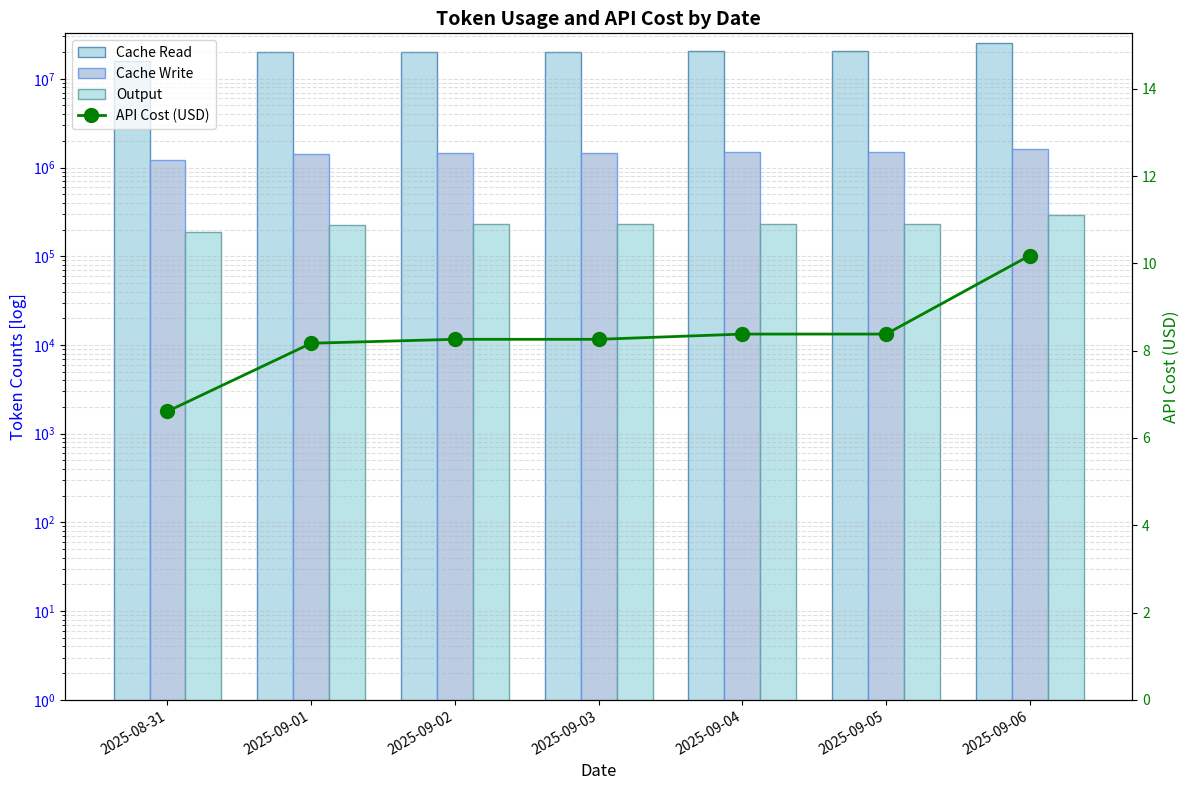

What is the sum of all Cache Write values?

10129750.0